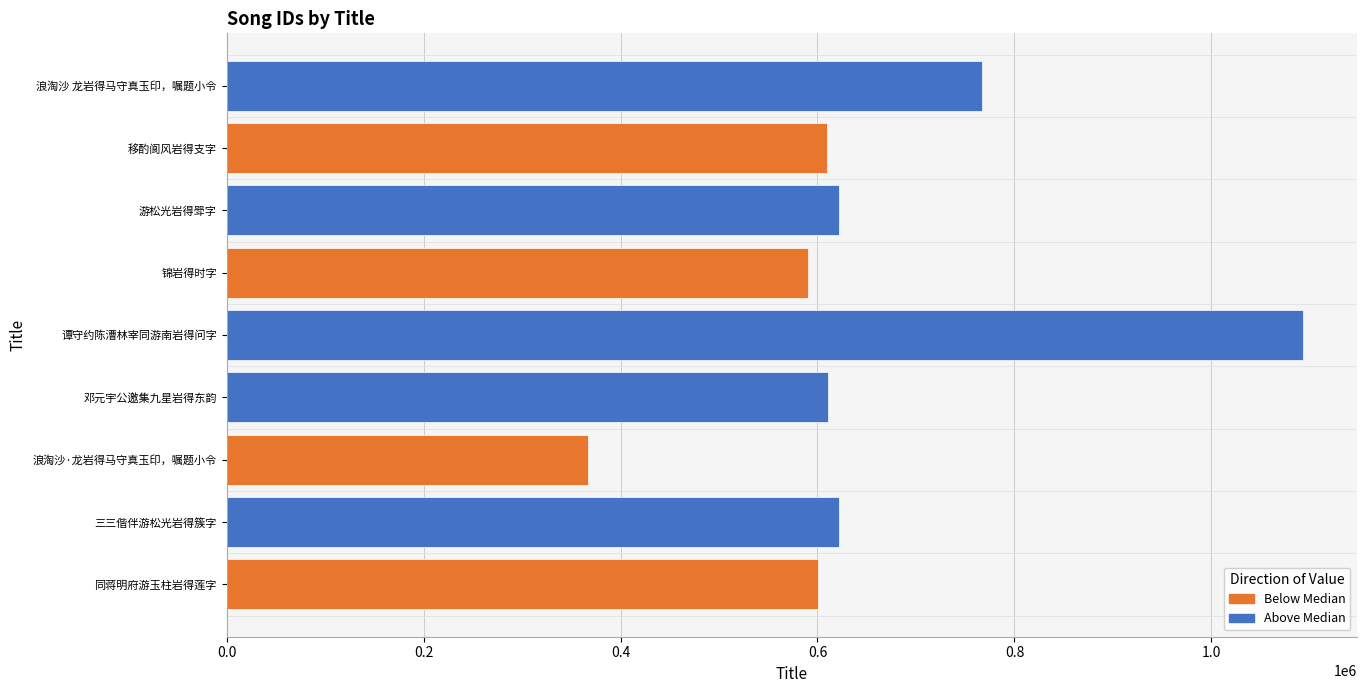

What is the smallest value displayed?

367468